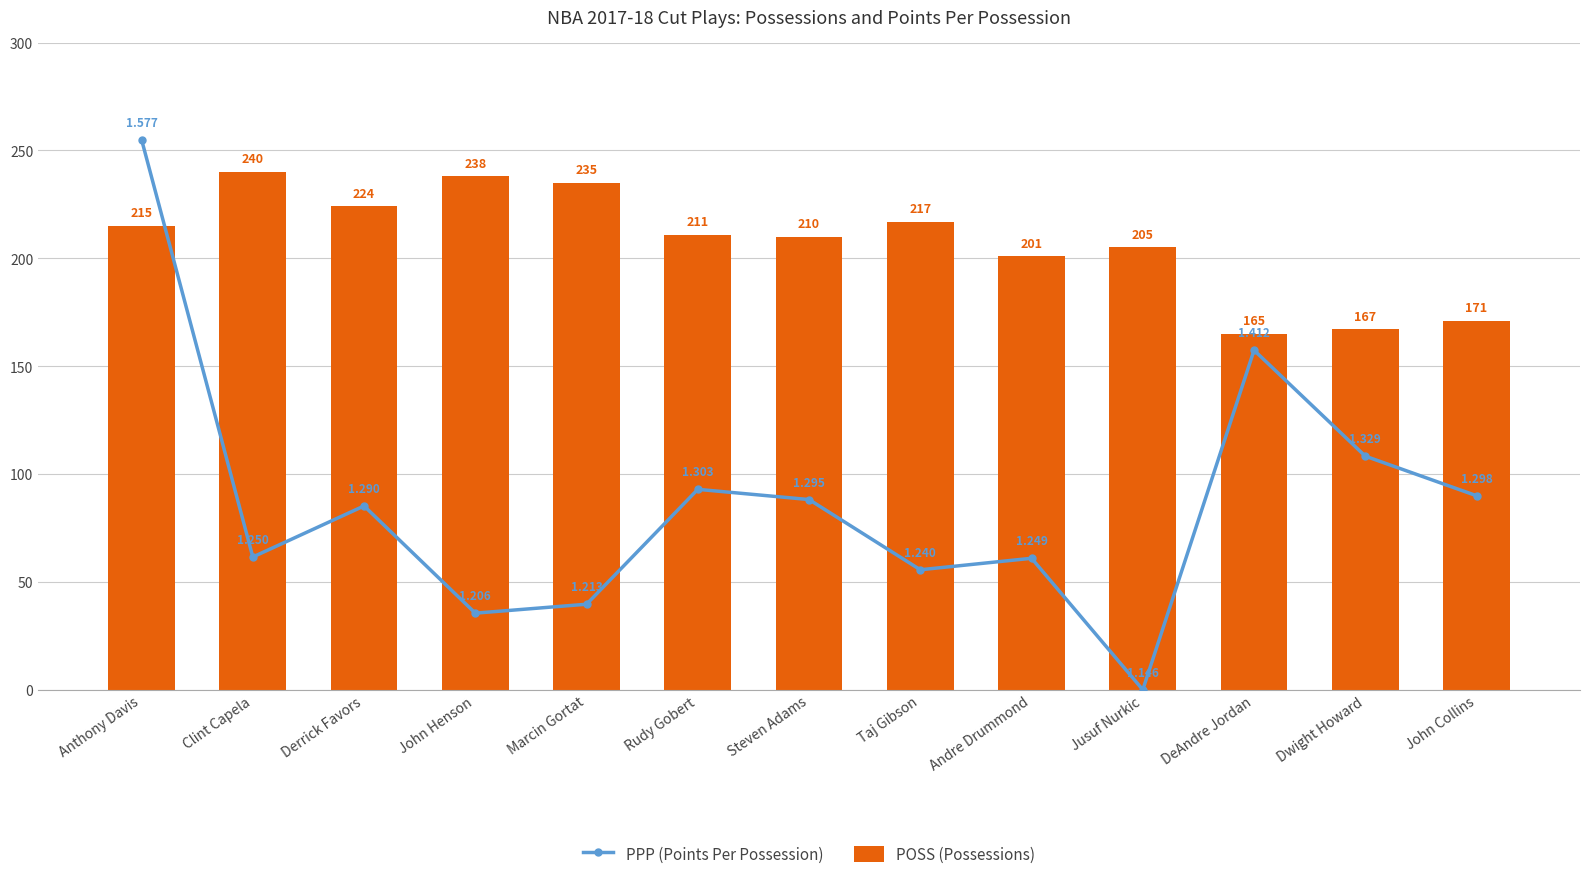

What is the label of the 6th bar from the left?

Rudy Gobert